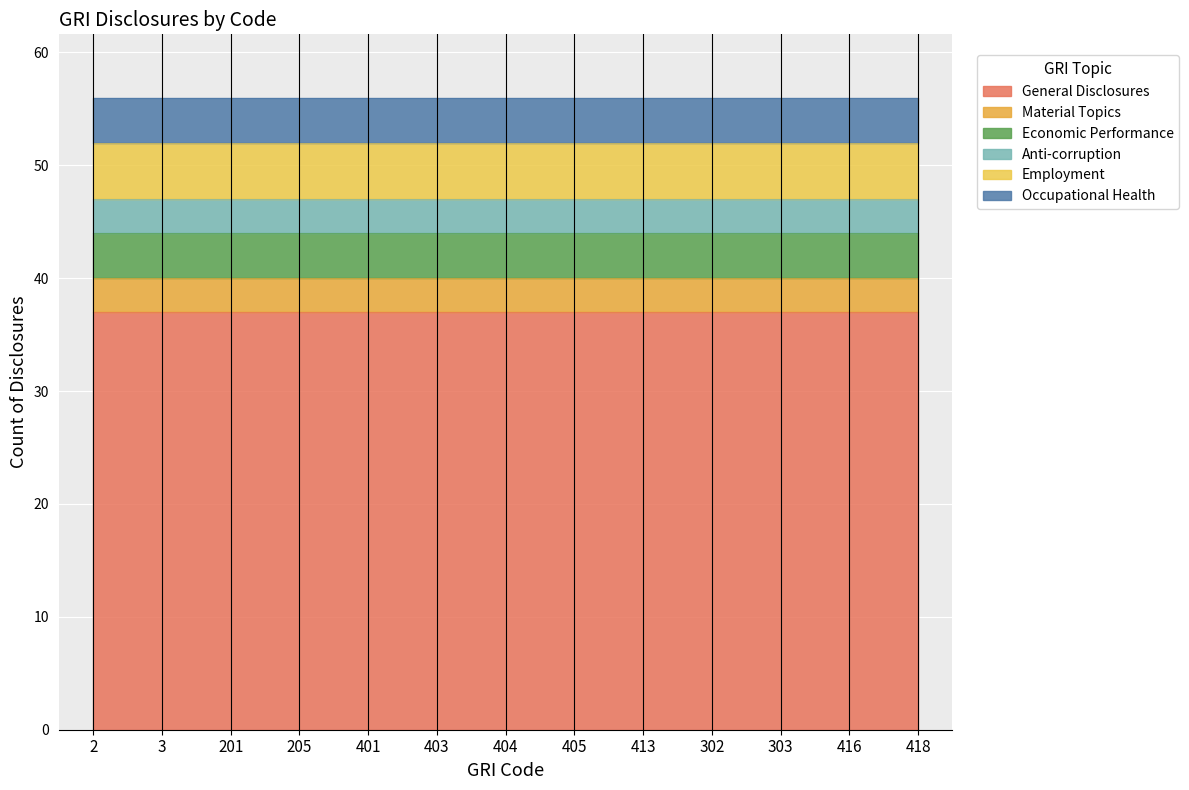

What is the sum of the Employment values at 404 and 403?

10